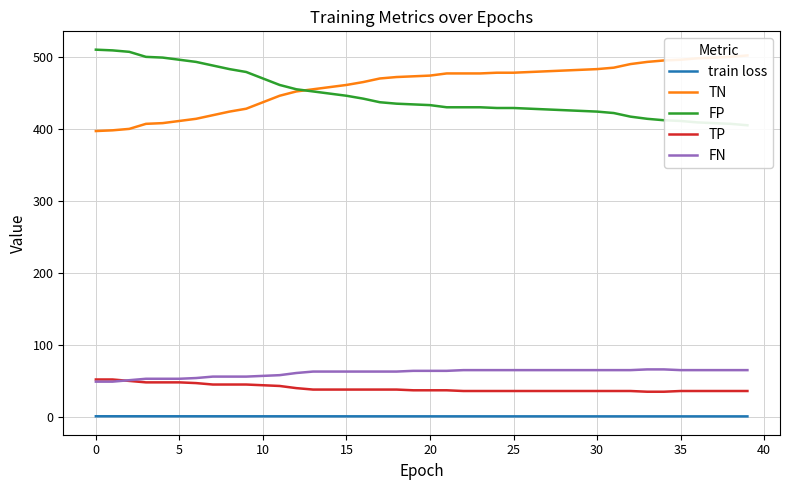

True or false: FP and FN intersect in this chart.

False